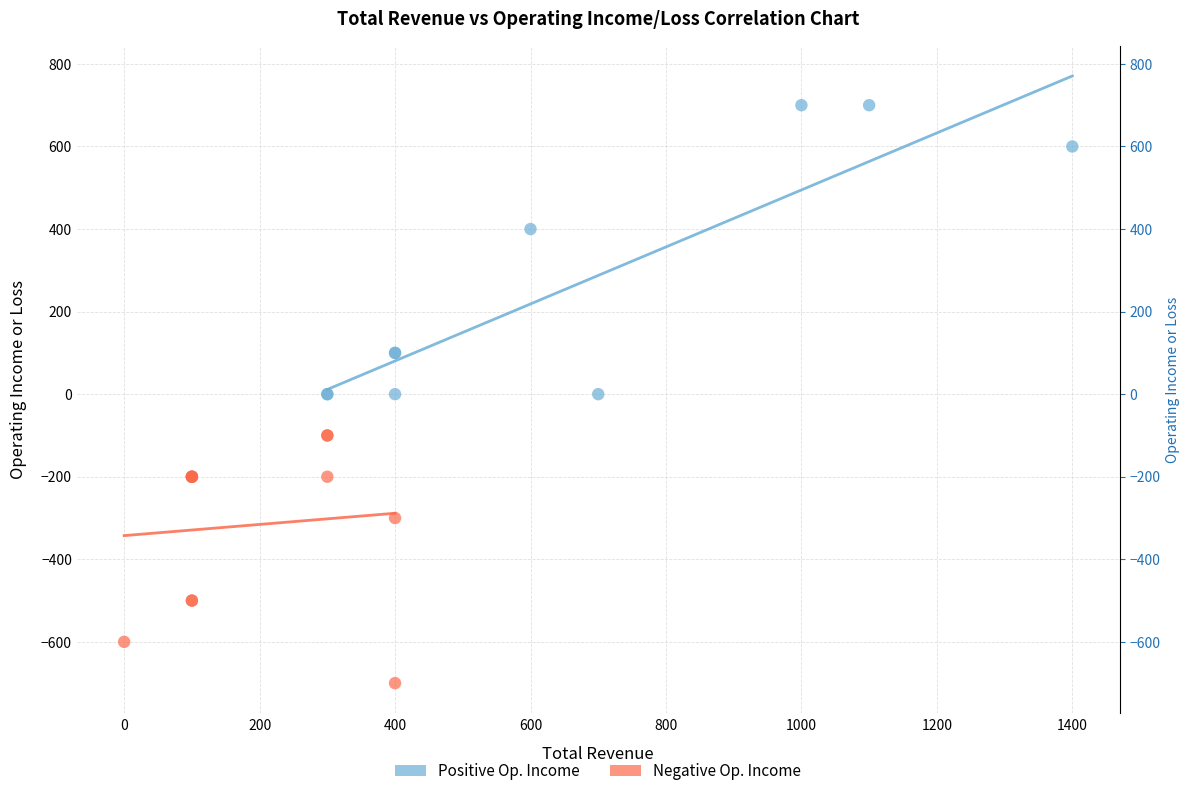

Which series reaches the minimum Y coordinate?

Negative Op. Income